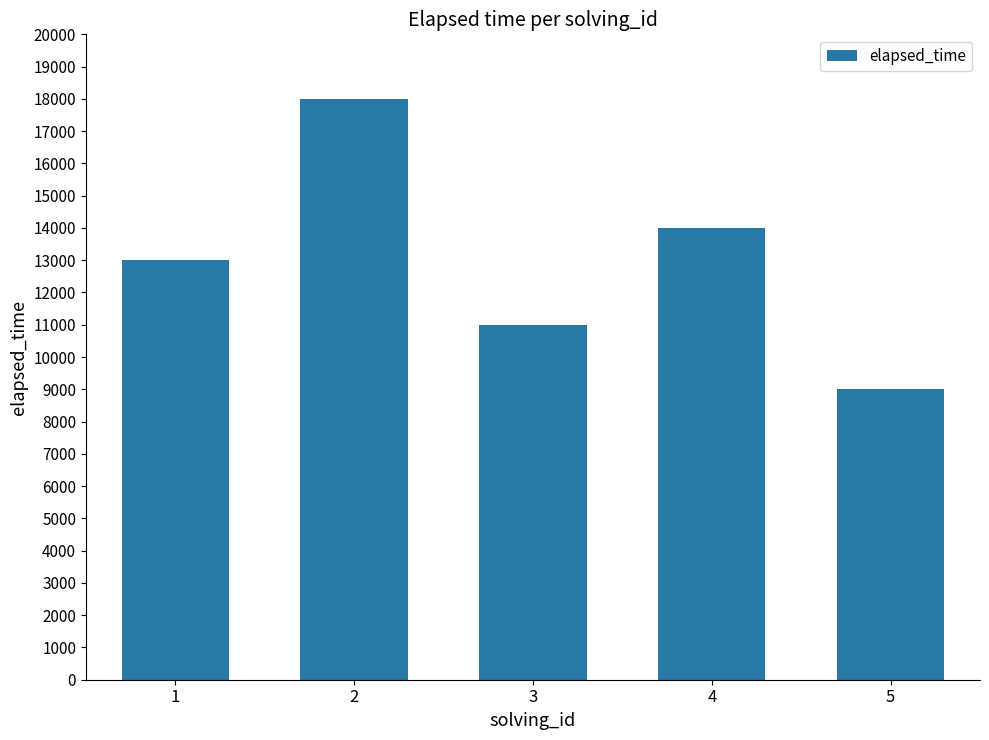

Count the values in the range 11000 to 14000.

3